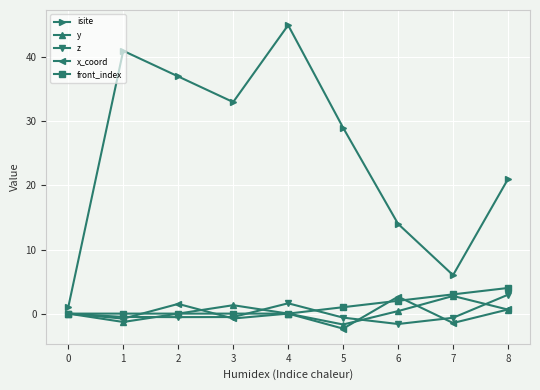

What value does the x_coord series have at 6?

2.6